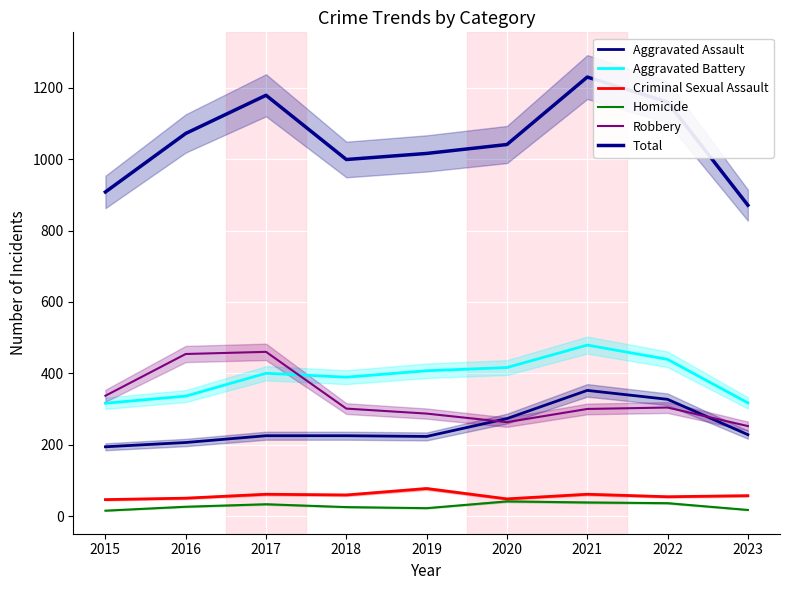

Between 2019 and 2022, which series saw the biggest shift?

Total